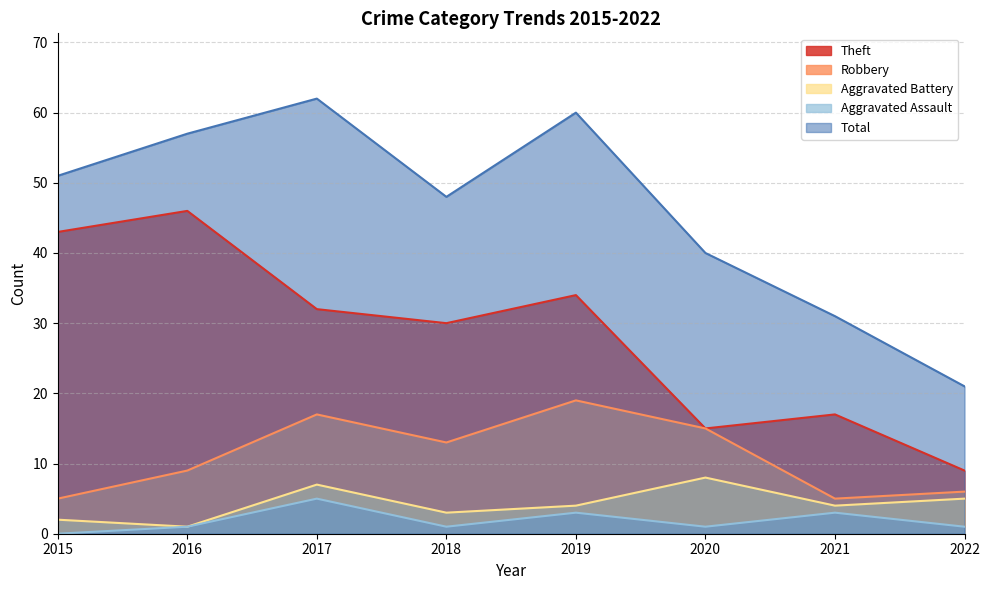

What is the lowest value of the Robbery series?

5